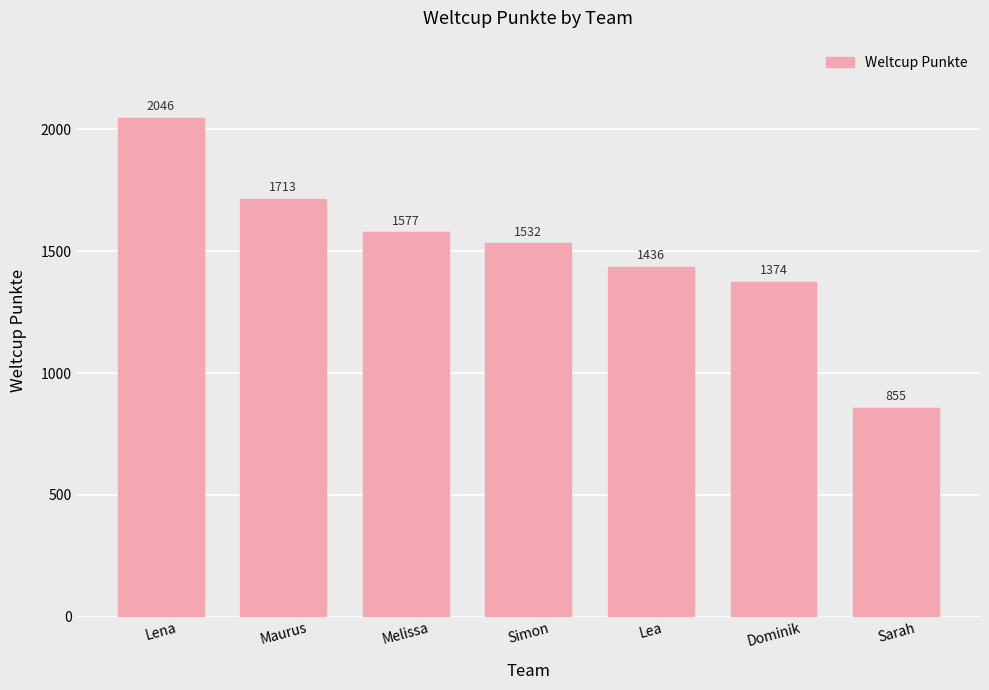

What is the sum of all values?

10533